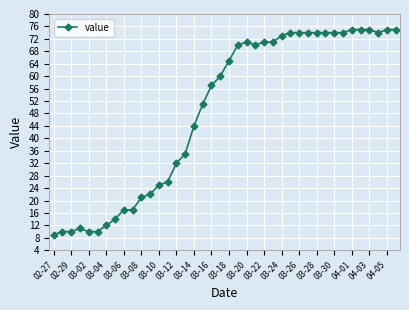

What is the greatest value displayed?

75